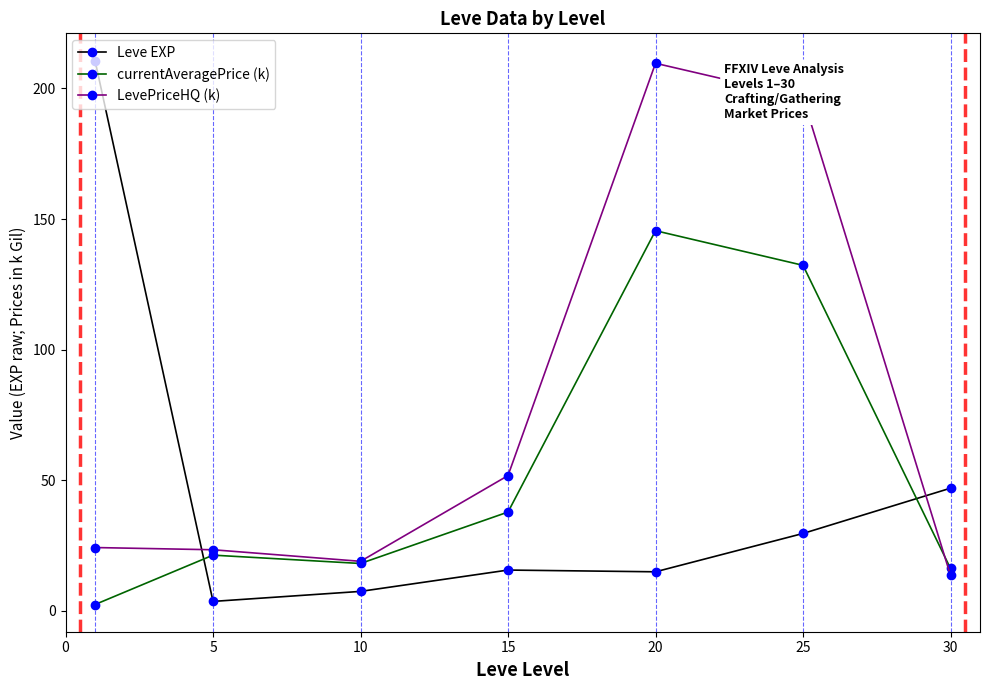

Which series has the largest range (max minus min)?

Leve EXP